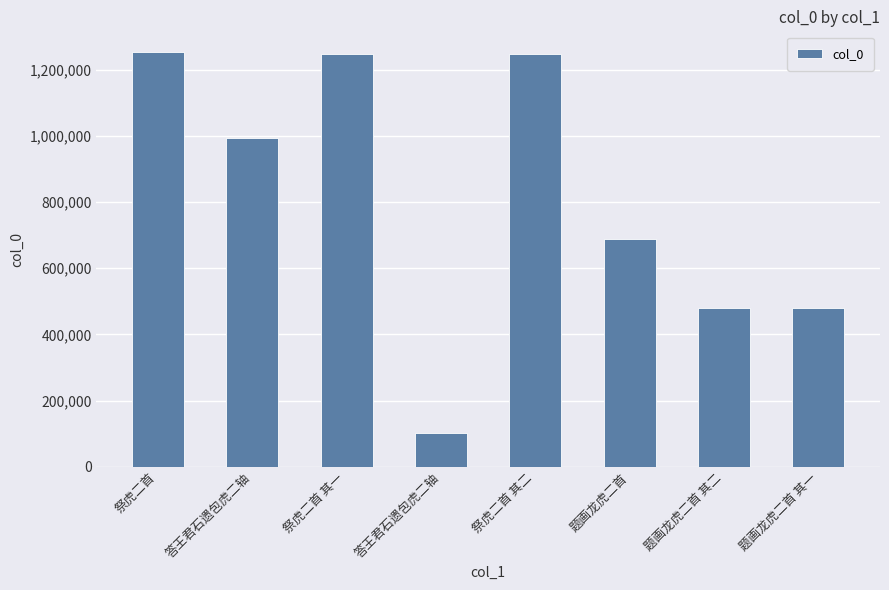

What is the change in value from 答王君石遗包虎二轴 to 祭虎二首 其二?

+253922